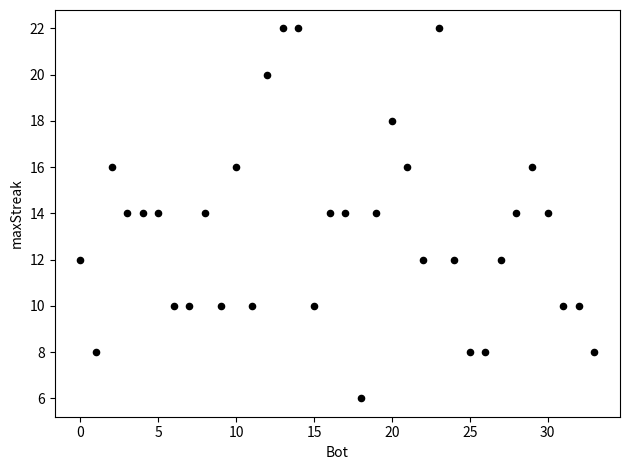

What is the range of X values (max minus min)?

33